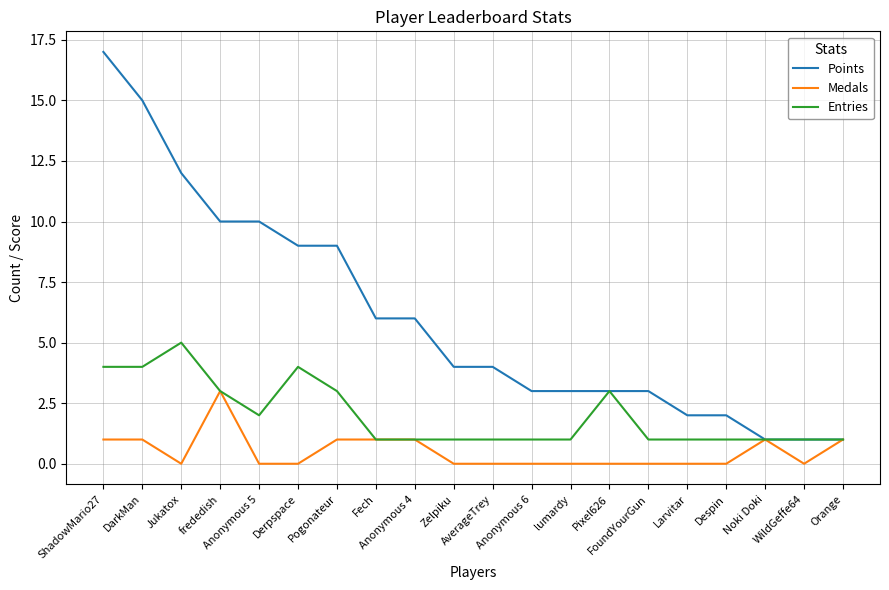

True or false: Points has a value of 2 at Larvitar.

True